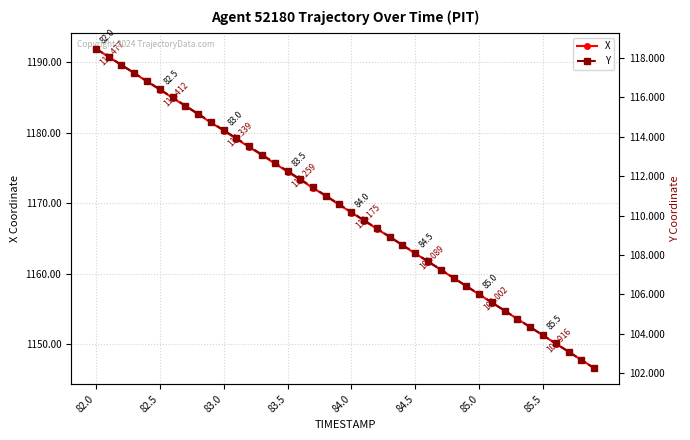

True or false: X has a value of 513.6 at 23.

False